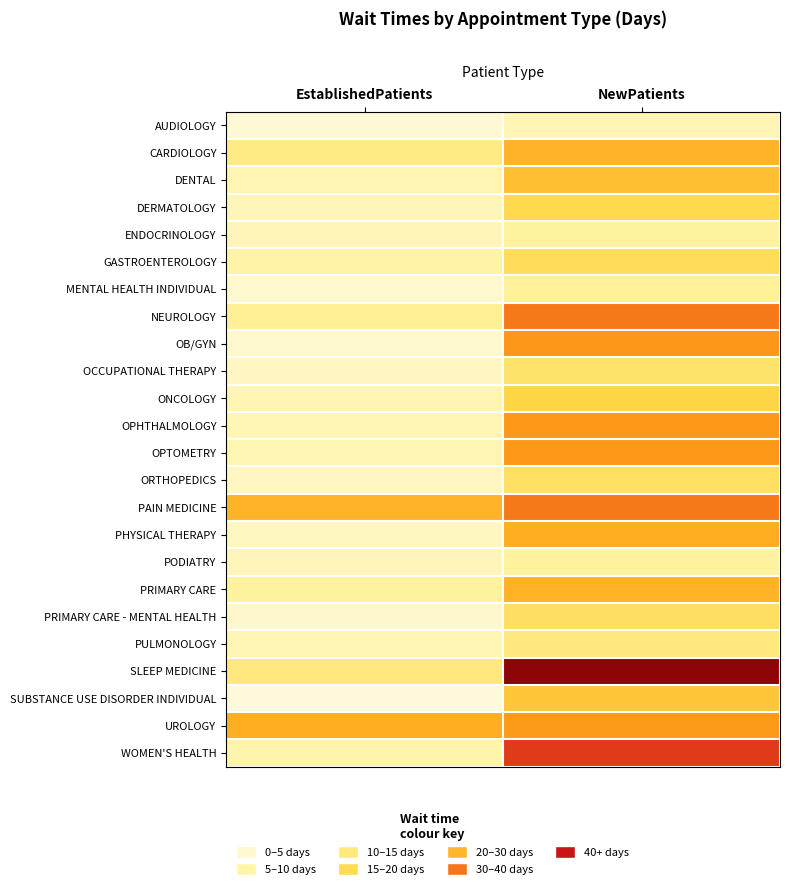

What is the greatest value displayed?

55.6